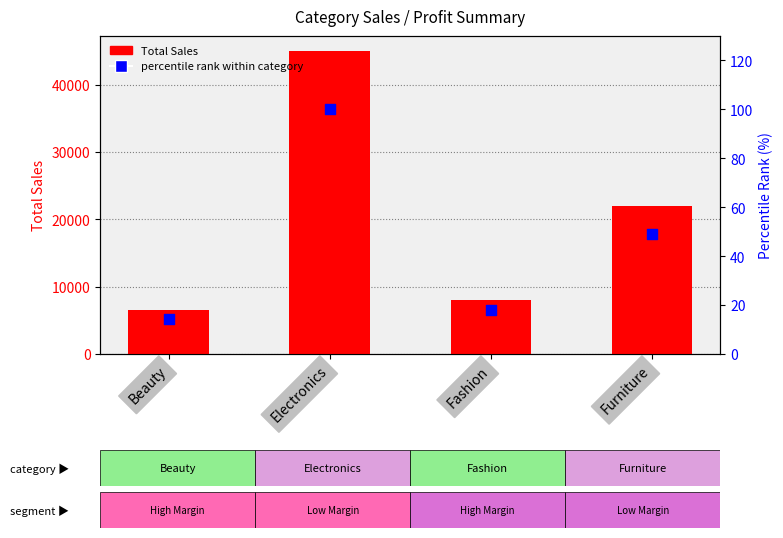

Which series contains the highest Y value?

Total Sales